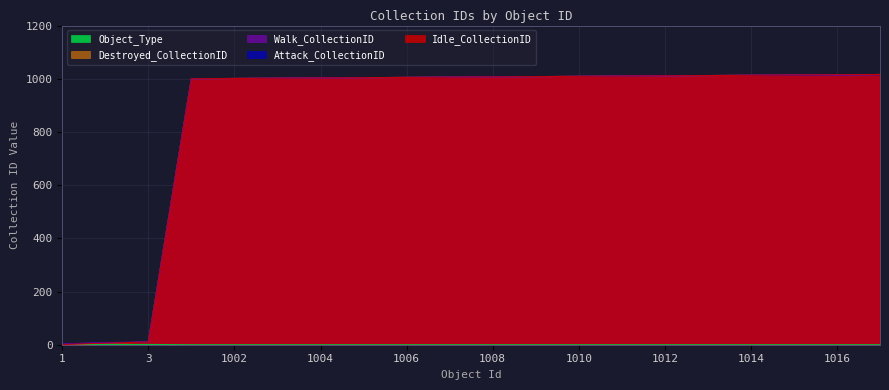

How many lines are shown in the chart?

5